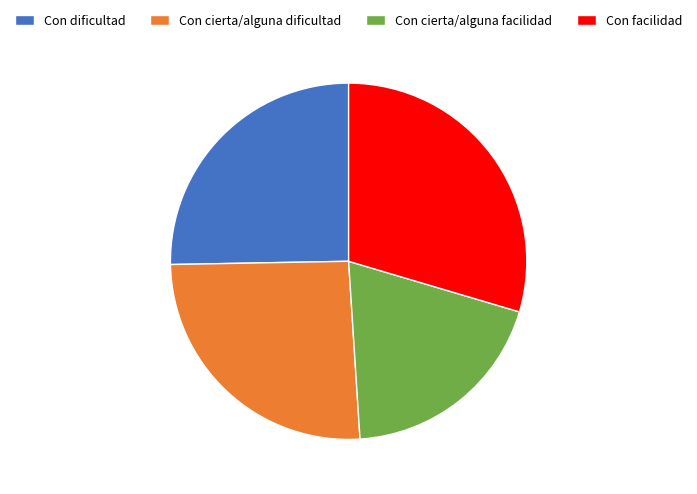

What is the smallest slice in the pie chart?

Con cierta/alguna facilidad